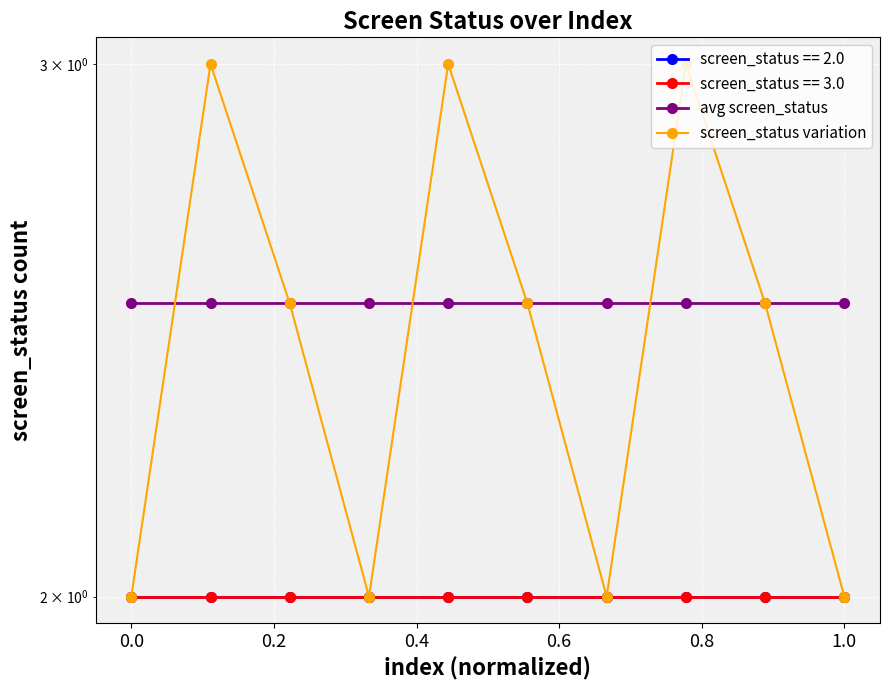

Between 9 and 0.0, which is larger?

9